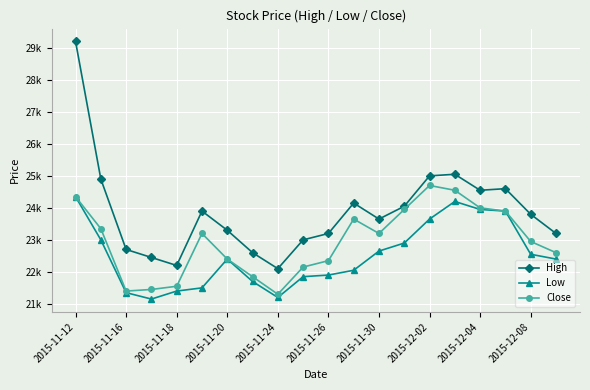

True or false: High and Low intersect in this chart.

False